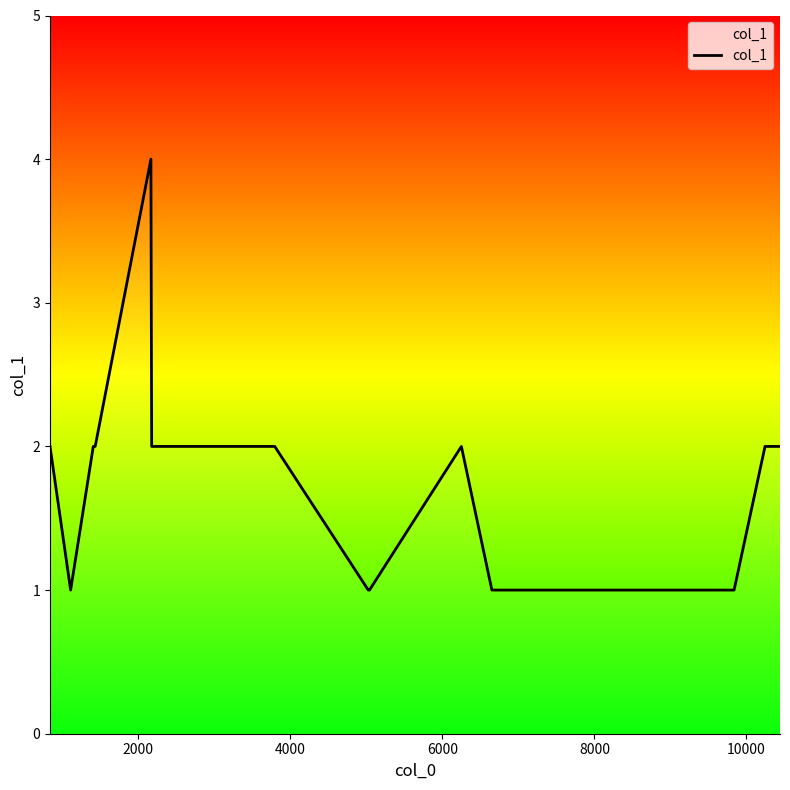

What is the greatest value displayed?

4